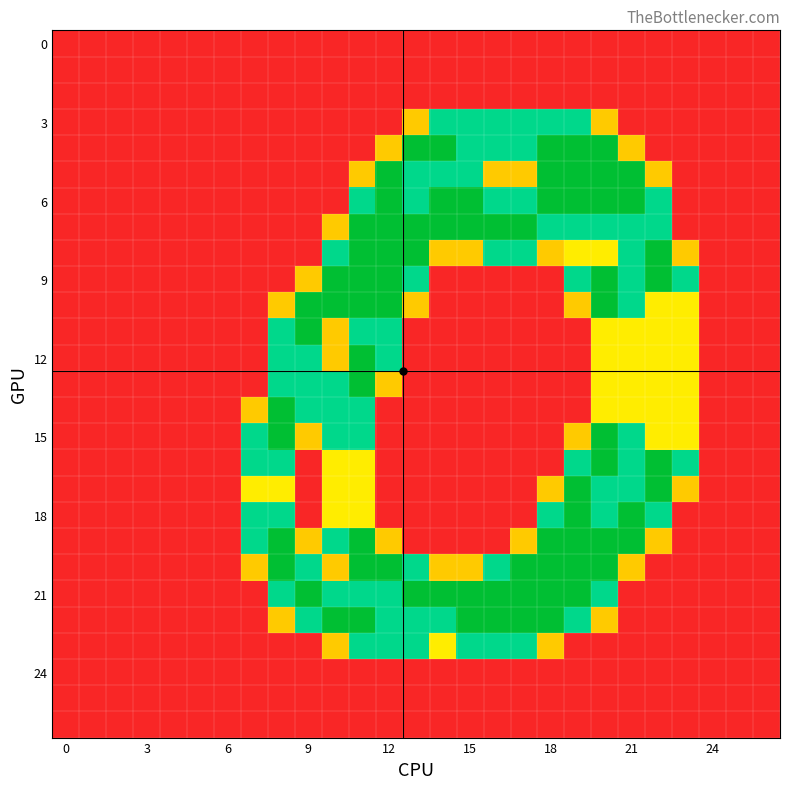

How many categories are shown in the chart?

27